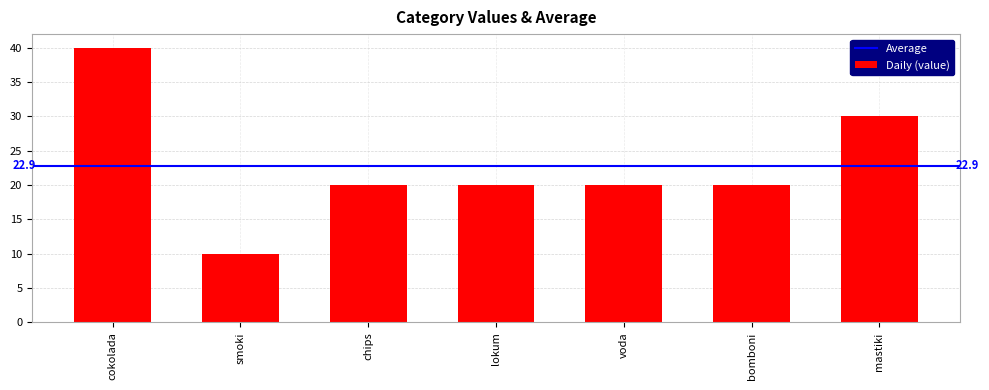

What is the difference between the maximum and second lowest values?

20